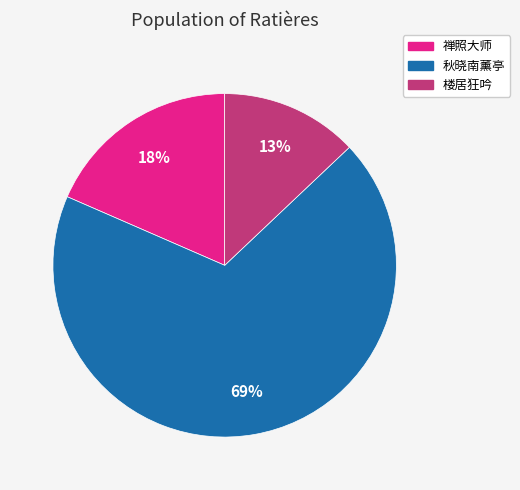

Is there any slice that represents more than half of the pie?

Yes